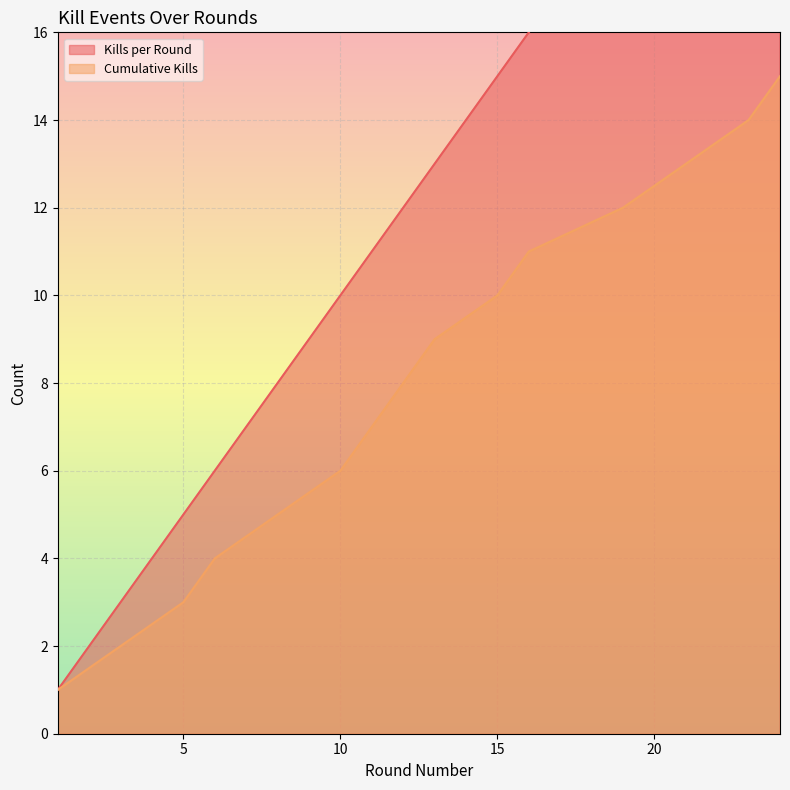

Which label corresponds to the smallest value in the chart?

1